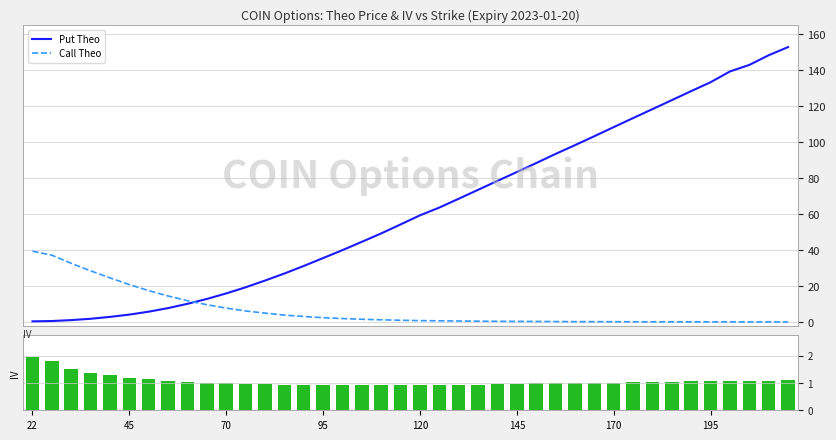

Where does the Call Theo series first go above 1?

22